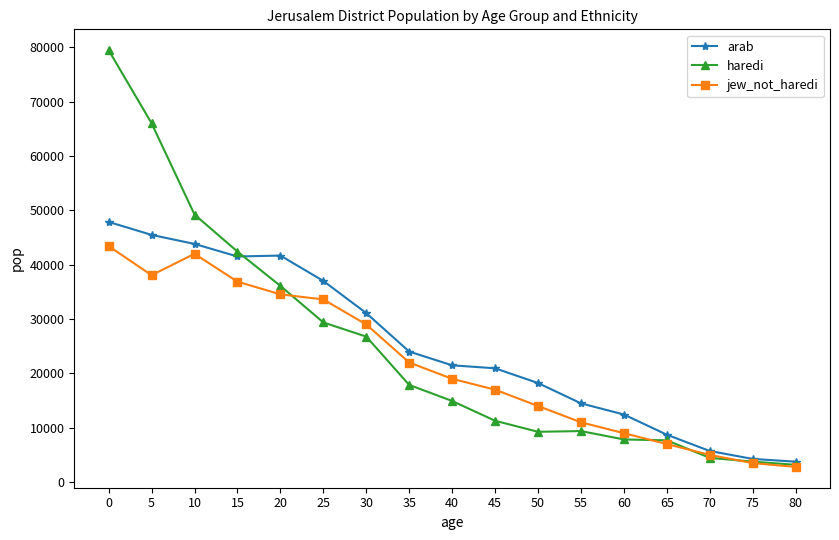

Which series changed the most between 35 and 75?

arab